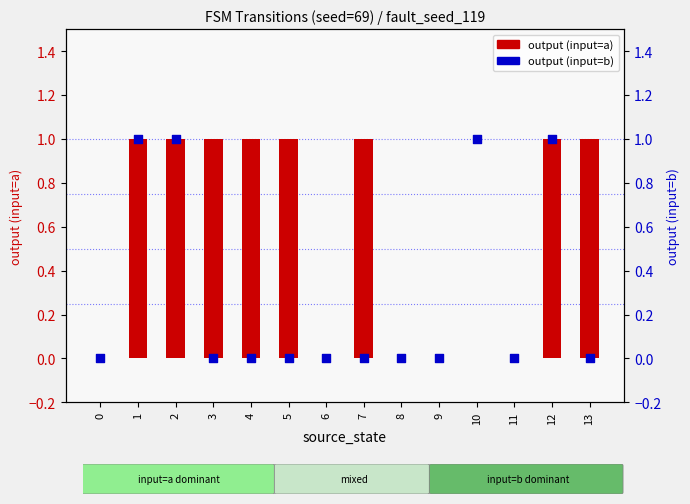

At which category is the sum across all series the highest?

1